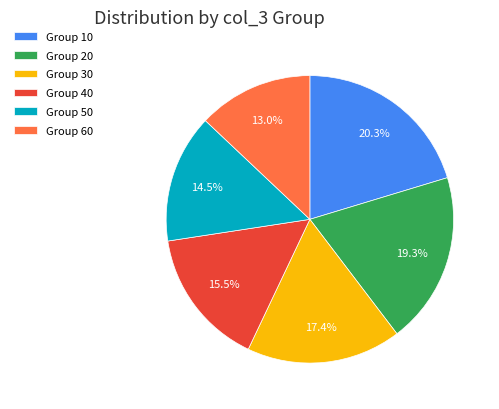

To the nearest percent, what is the average slice percentage?

17%